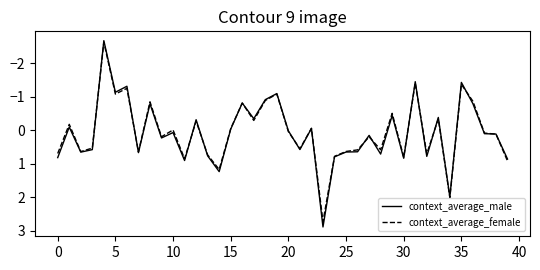

What is the maximum value for context_average_male?

2.9